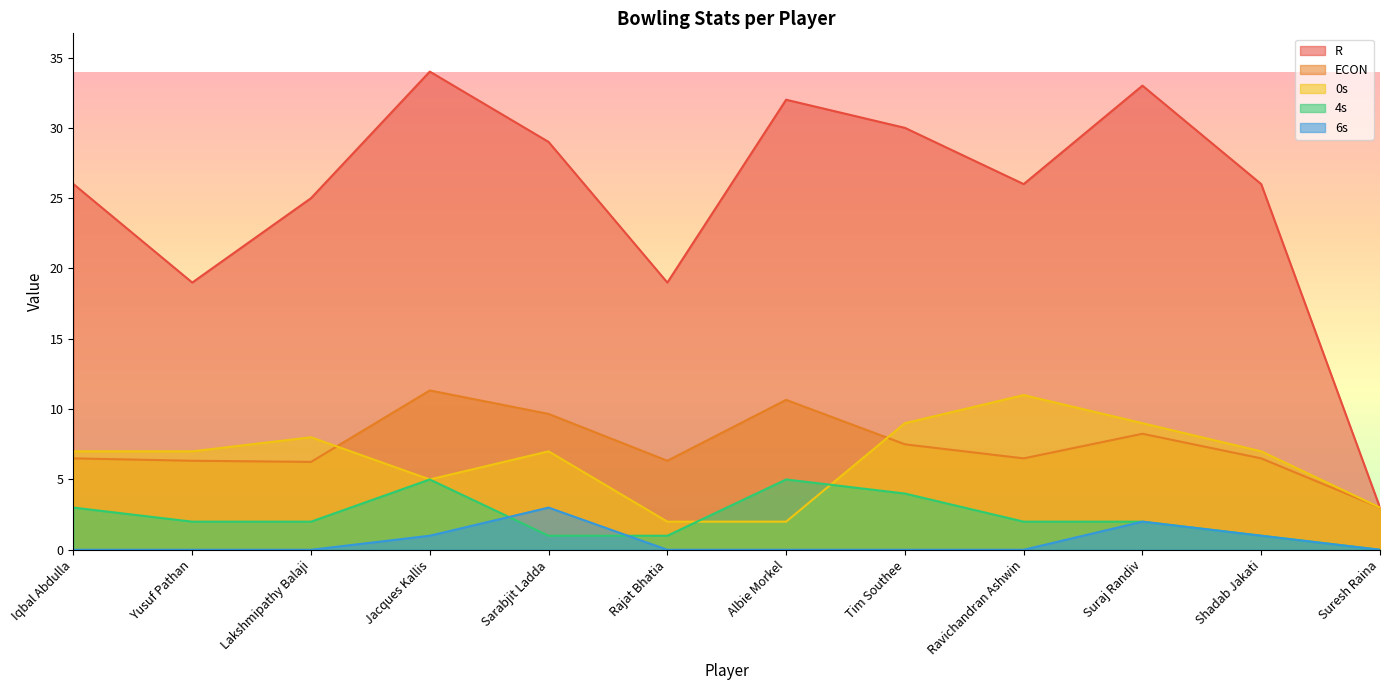

What is the difference between the 6s values at Suraj Randiv and Tim Southee?

2.0